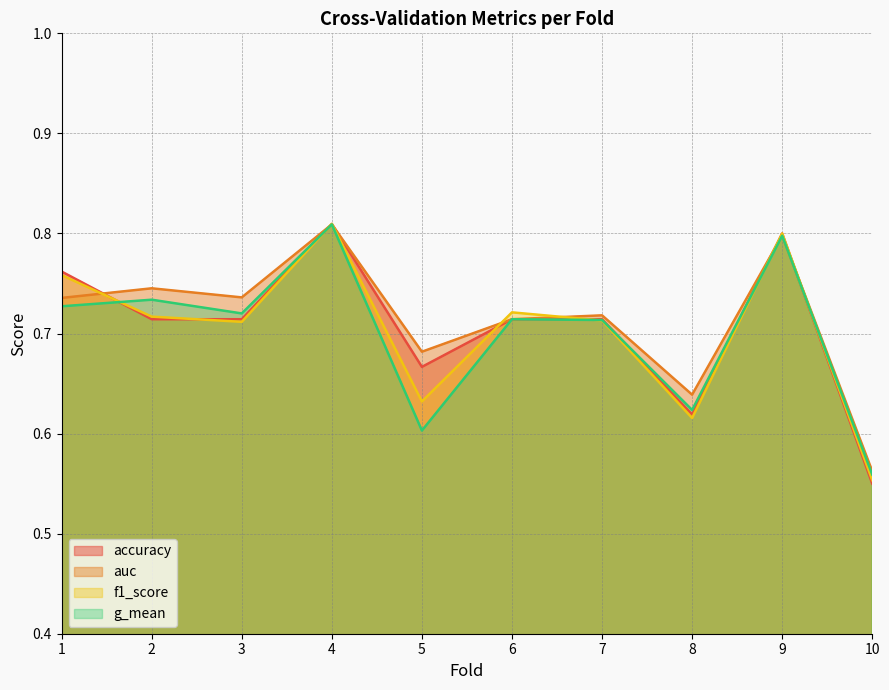

Does the chart have visible grid lines?

Yes